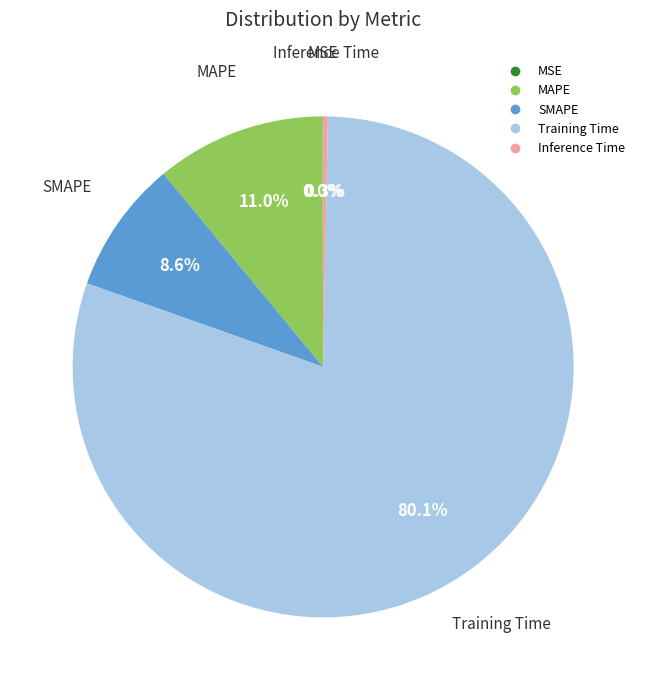

The Training Time slice represents 91% of the pie. True or false?

False